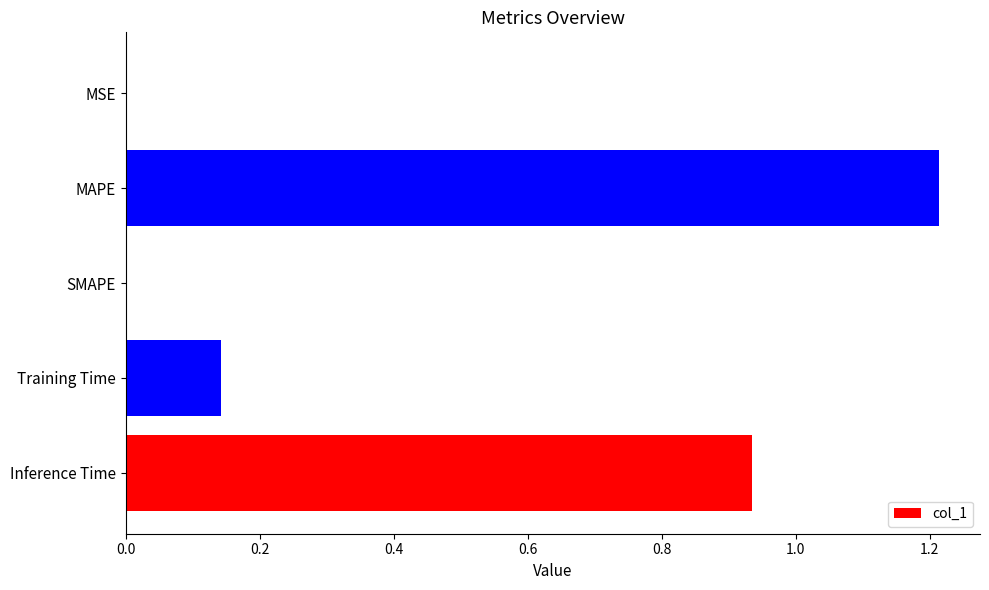

Are the bars horizontal?

Yes